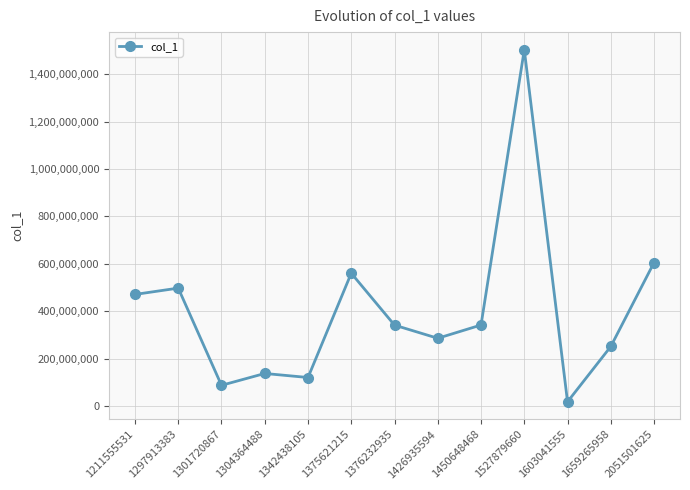

Where is the first local maximum?

1297913383